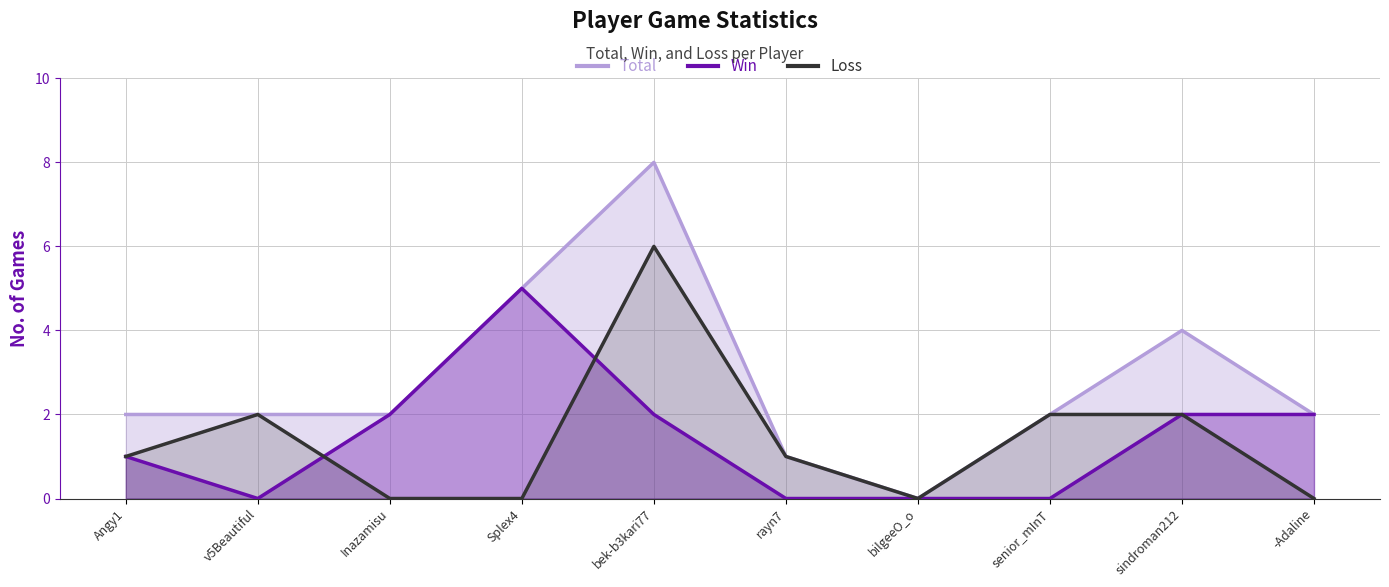

How many lines are shown in the chart?

3